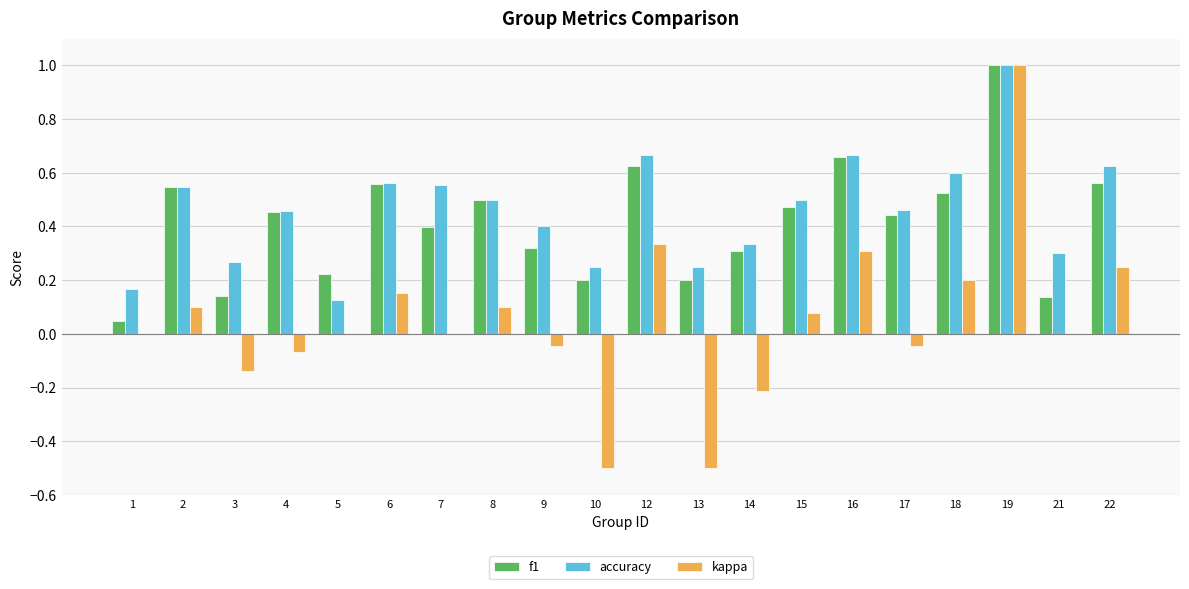

Is it true that accuracy equals 0.2 at 10?

True